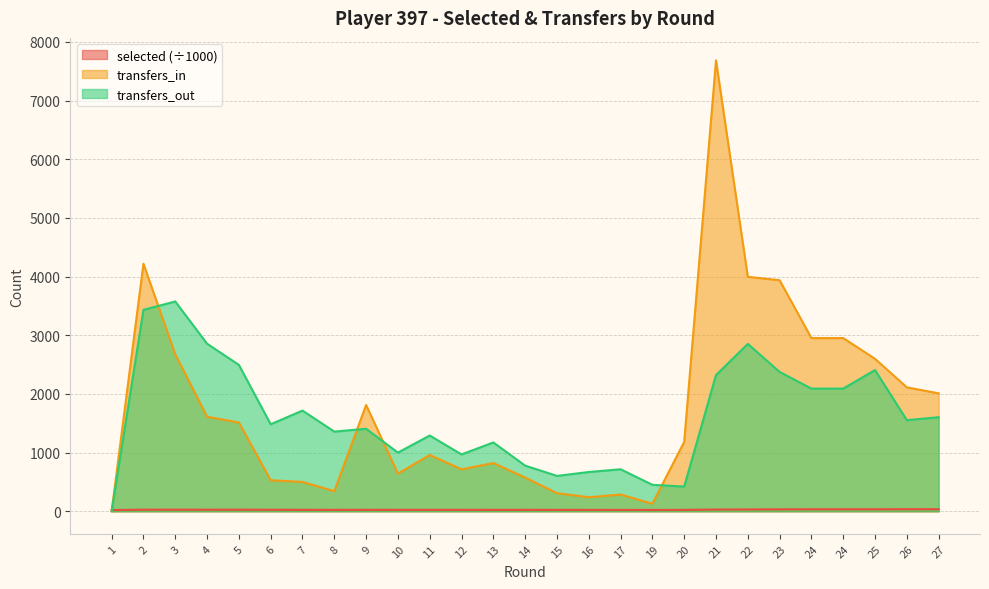

Rank the categories by transfers_in value from lowest to highest.

1, 19, 16, 17, 15, 8, 7, 6, 14, 10, 12, 13, 11, 20, 5, 4, 9, 27, 26, 25, 3, 24, 24, 23, 22, 2, 21